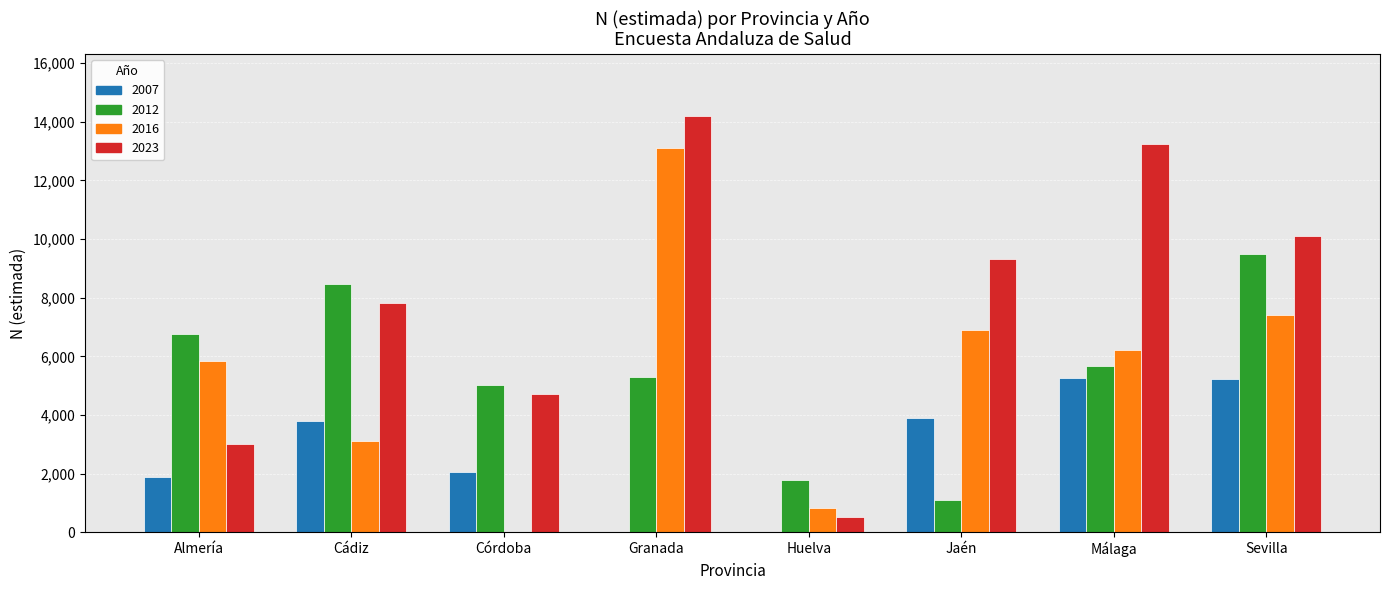

How many data points does each series have?

8